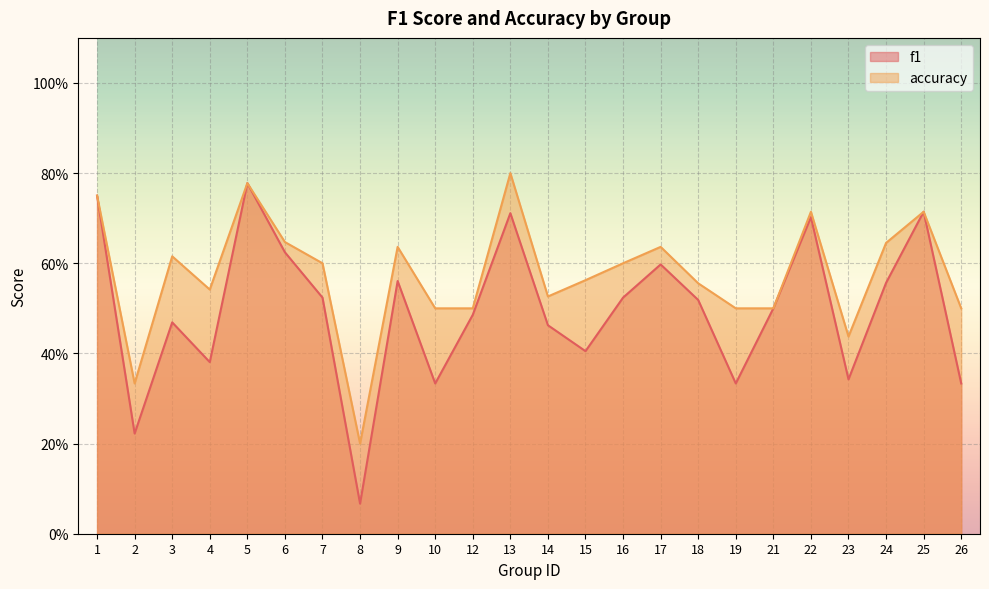

Rank the series at 23 from highest to lowest value.

accuracy, f1